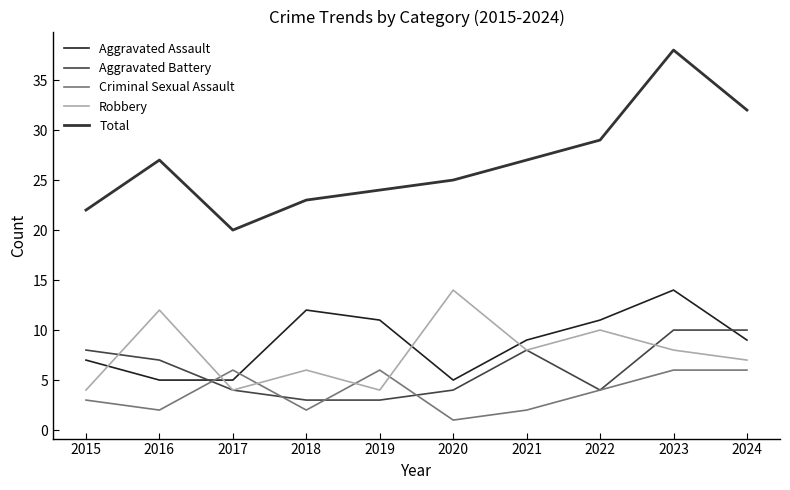

What is the sum of the Criminal Sexual Assault values at 2019 and 2018?

8